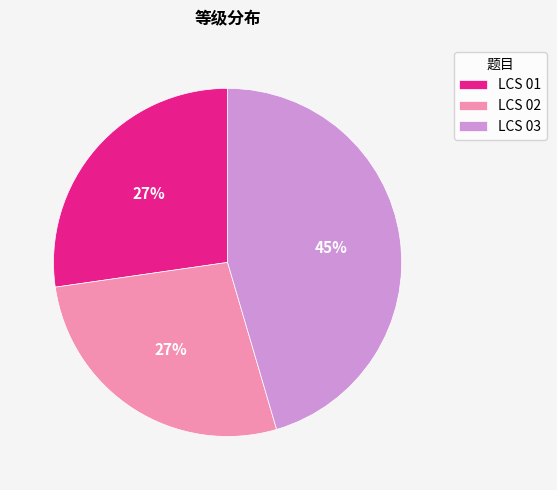

What percentage is the LCS 02 slice, to the nearest percent?

27%